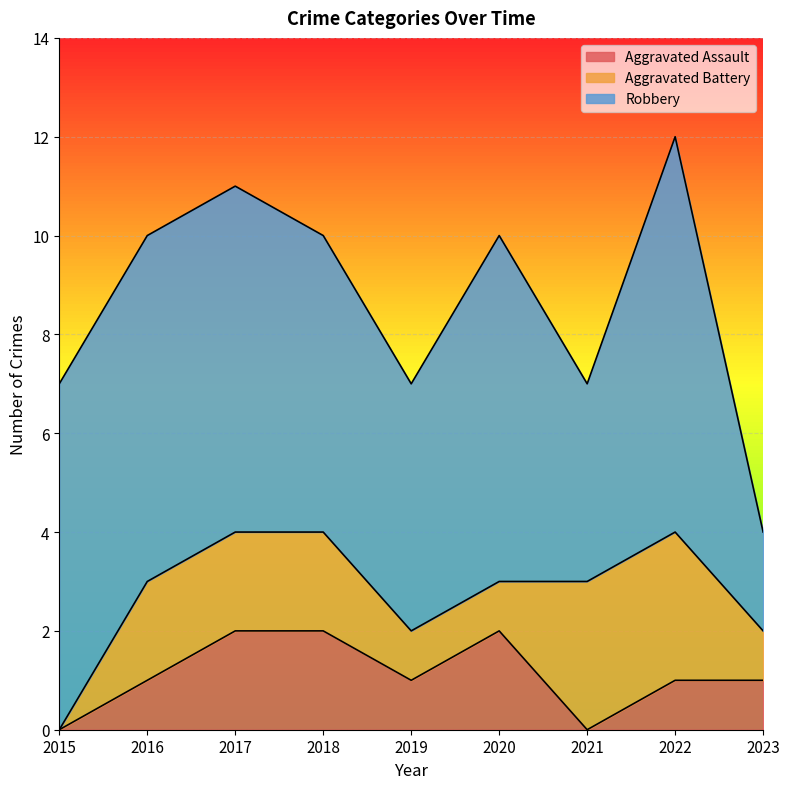

How many data points in Aggravated Battery are above 2?

2